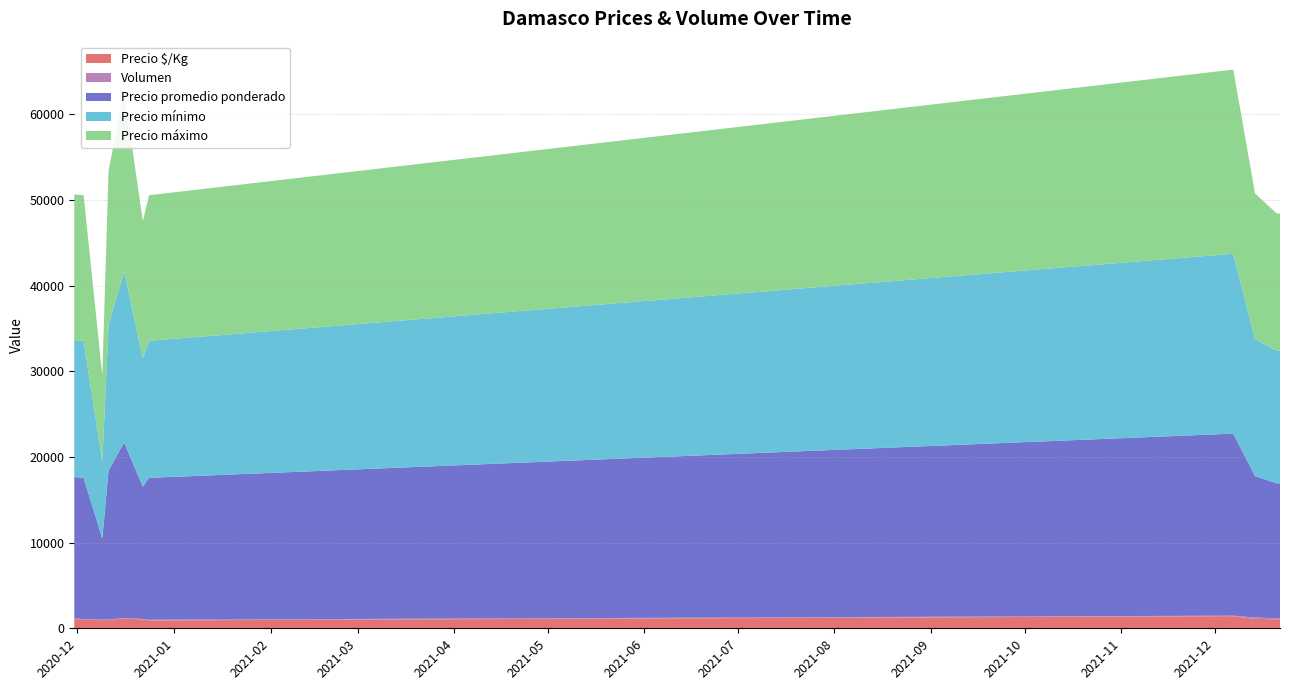

Reading left to right, what are all the values shown in this chart?

Precio $/Kg: 1100	1031	947	967	1139	1030	920	1417	1100	1050	1050
Volumen: 60	30	75	50	50	55	80	60	160	120	120
Precio promedio ponderado: 16500	16500	9467	17400	20500	15455	16562	21250	16500	15750	15750
Precio mínimo: 16000	16000	9000	17000	20000	15000	16000	21000	16000	15500	15500
Precio máximo: 17000	17000	10000	18000	21000	16000	17000	21500	17000	16000	16000